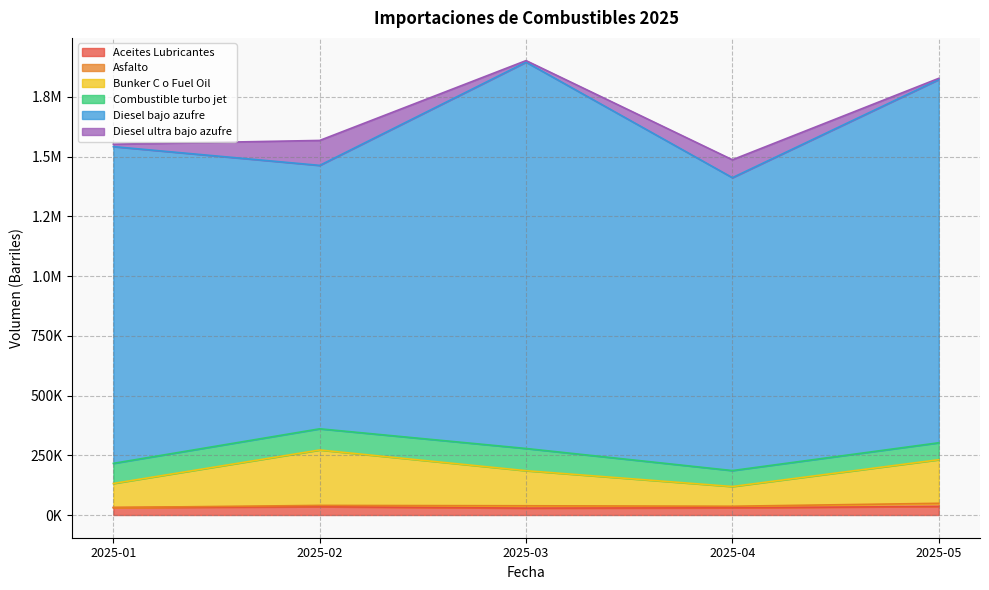

Rank the series at 2025-05 from highest to lowest value.

Diesel bajo azufre, Bunker C o Fuel Oil, Combustible turbo jet, Aceites Lubricantes, Asfalto, Diesel ultra bajo azufre